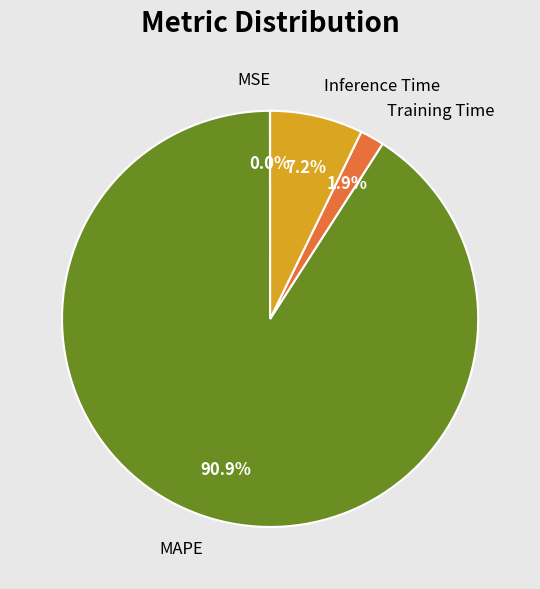

Which slice is the largest?

MAPE